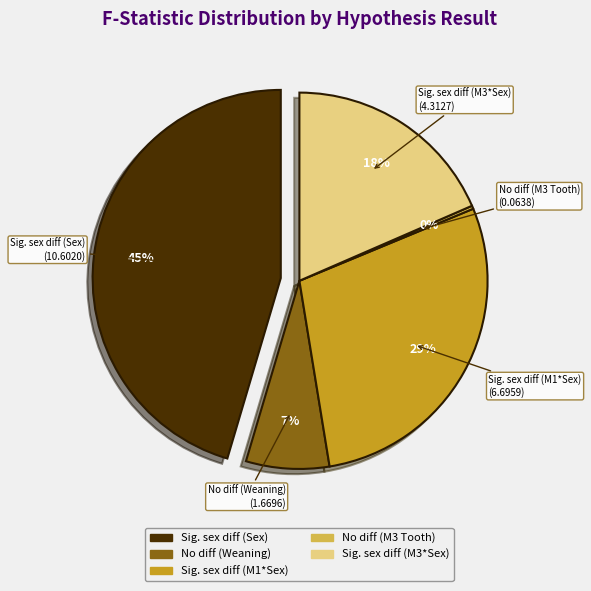

What percentage is the Significant sex differences (Sex) slice, to the nearest percent?

45%